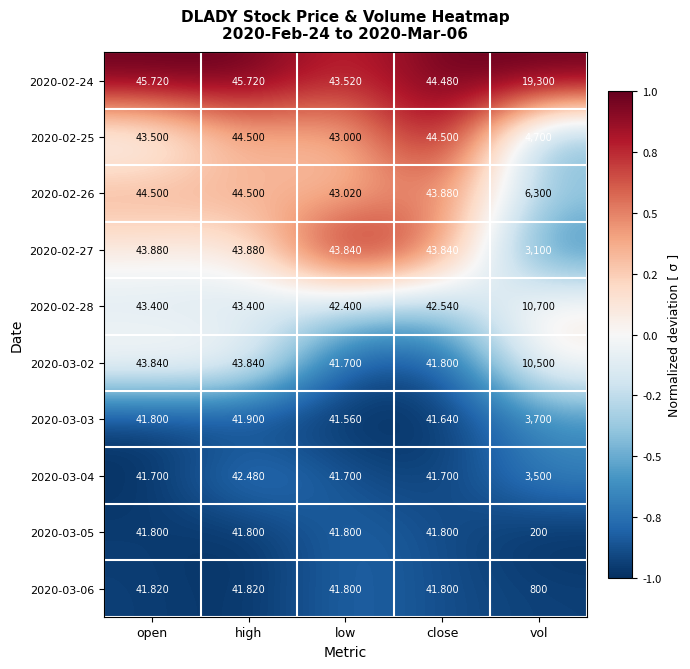

Which category has the lowest value across all series?

low